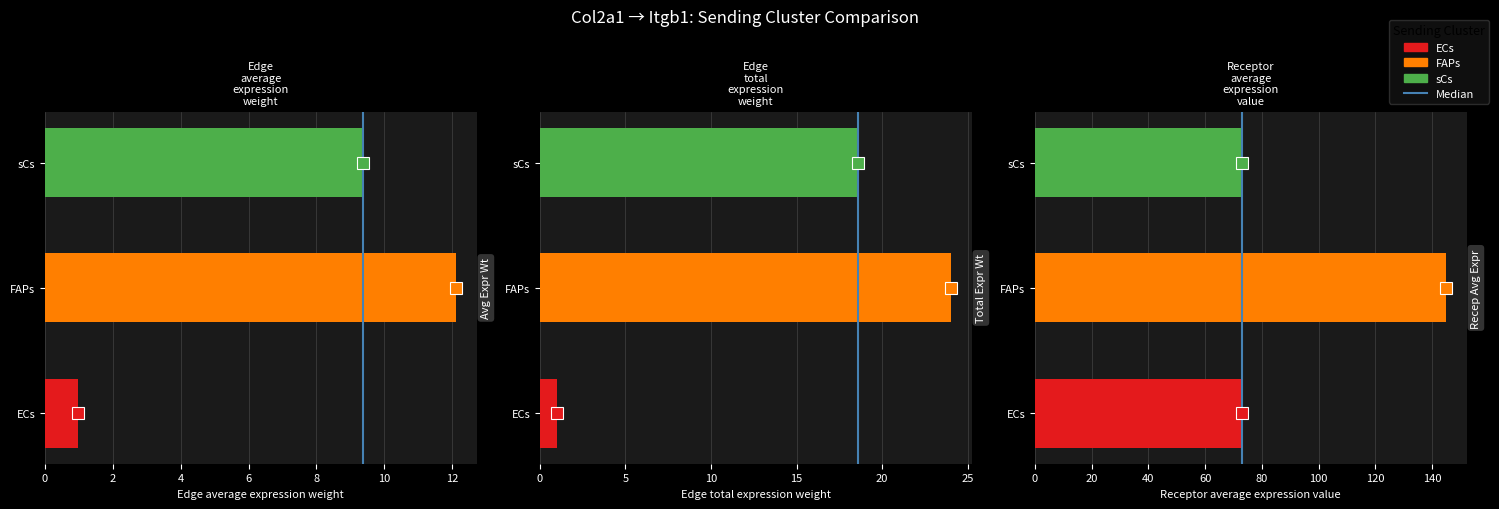

Reading left to right, extract all data points from this chart.

Edge average expression weight: ECs=1.0	FAPs=12.1	sCs=9.4
Edge total expression weight: ECs=1.0	FAPs=24.0	sCs=18.6
Receptor average expression value: ECs=73.0	FAPs=144.9	sCs=73.0